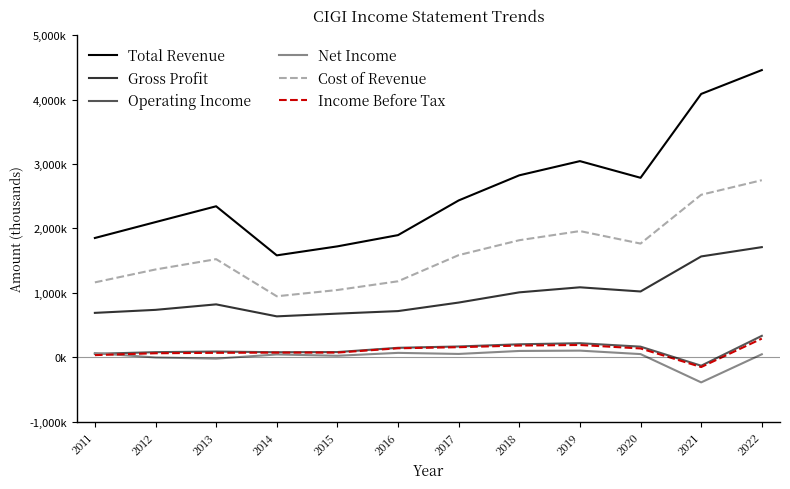

The Total Revenue series shows 2435200 at 2017. True or false?

True